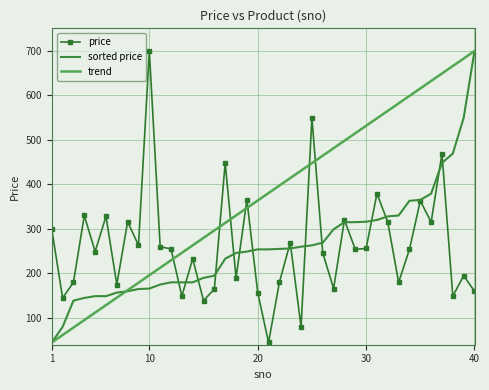

True or false: trend and price cross at least once.

True